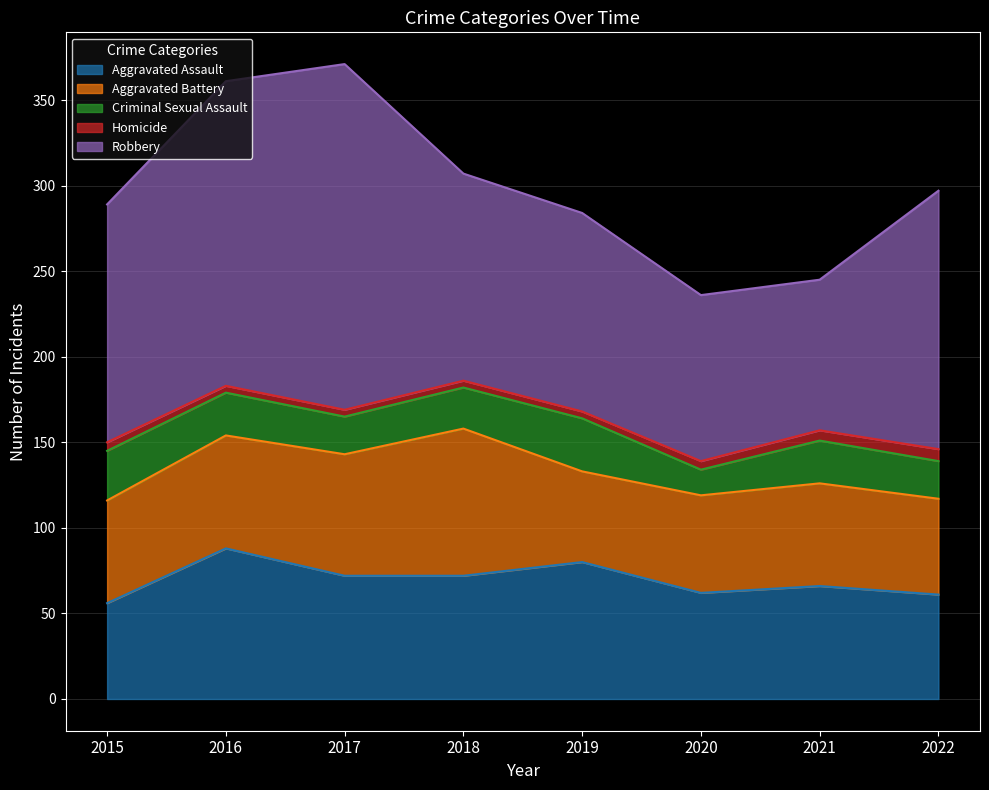

Is it true that Robbery equals 202 at 2017?

True